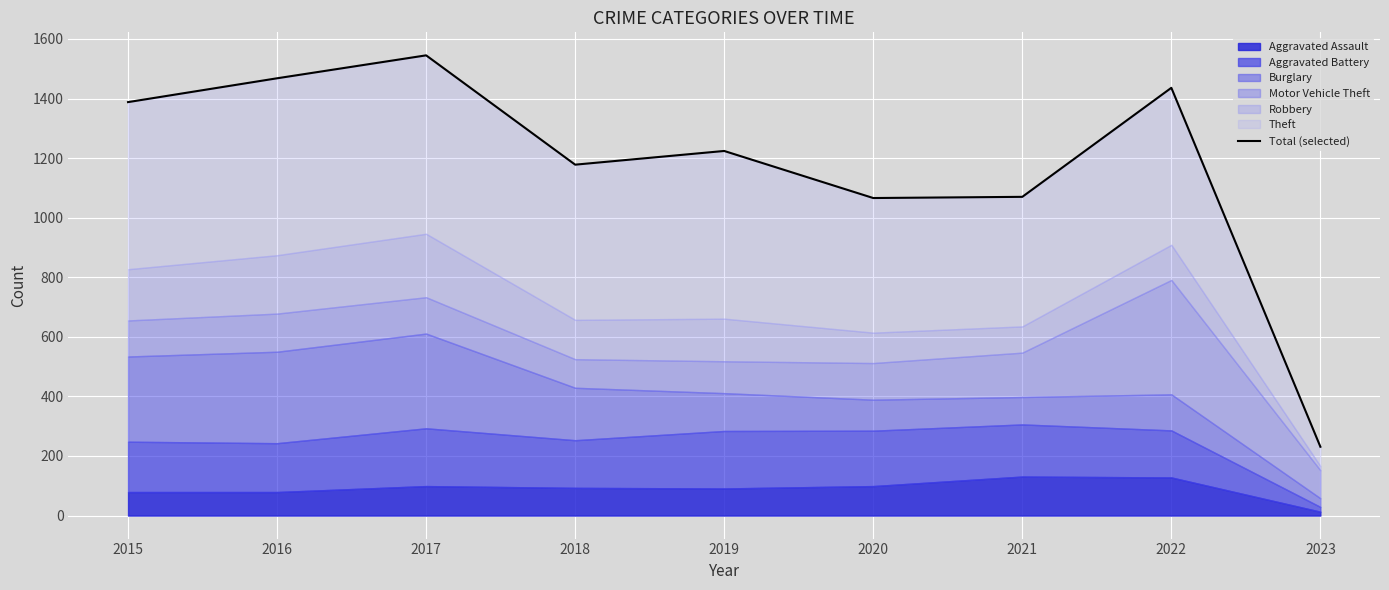

True or false: the data has more than 1 interior local peaks.

True